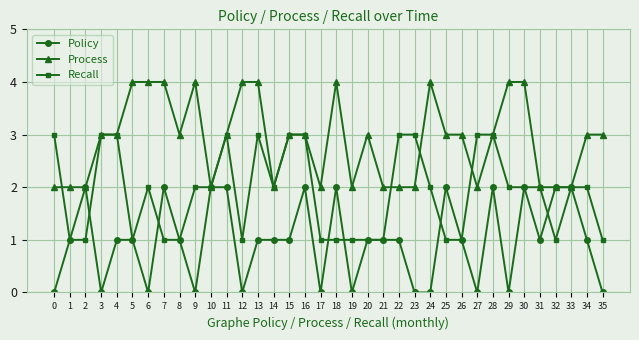

What is the maximum value for Process?

4